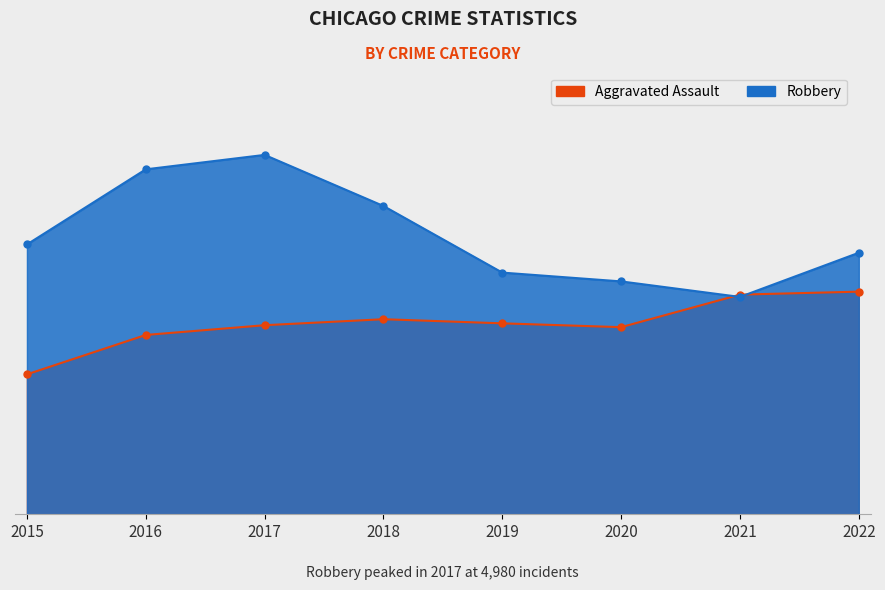

At how many categories does at least one series exceed 3798?

3